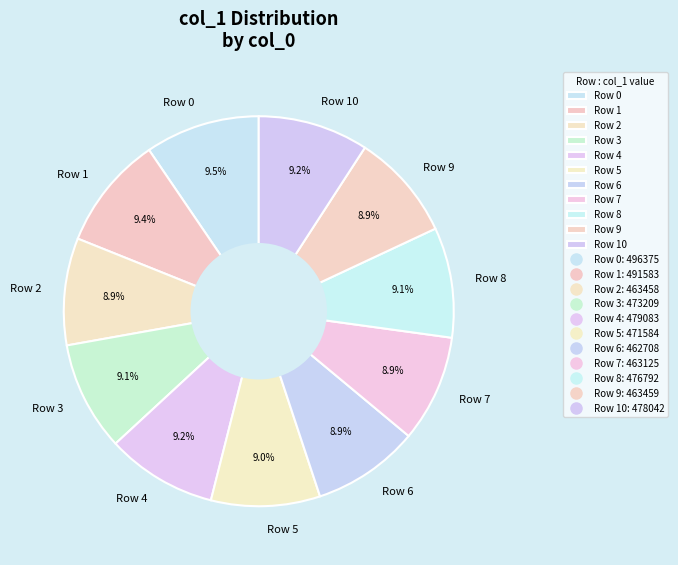

Does Row 10 account for over 50% of the chart?

No